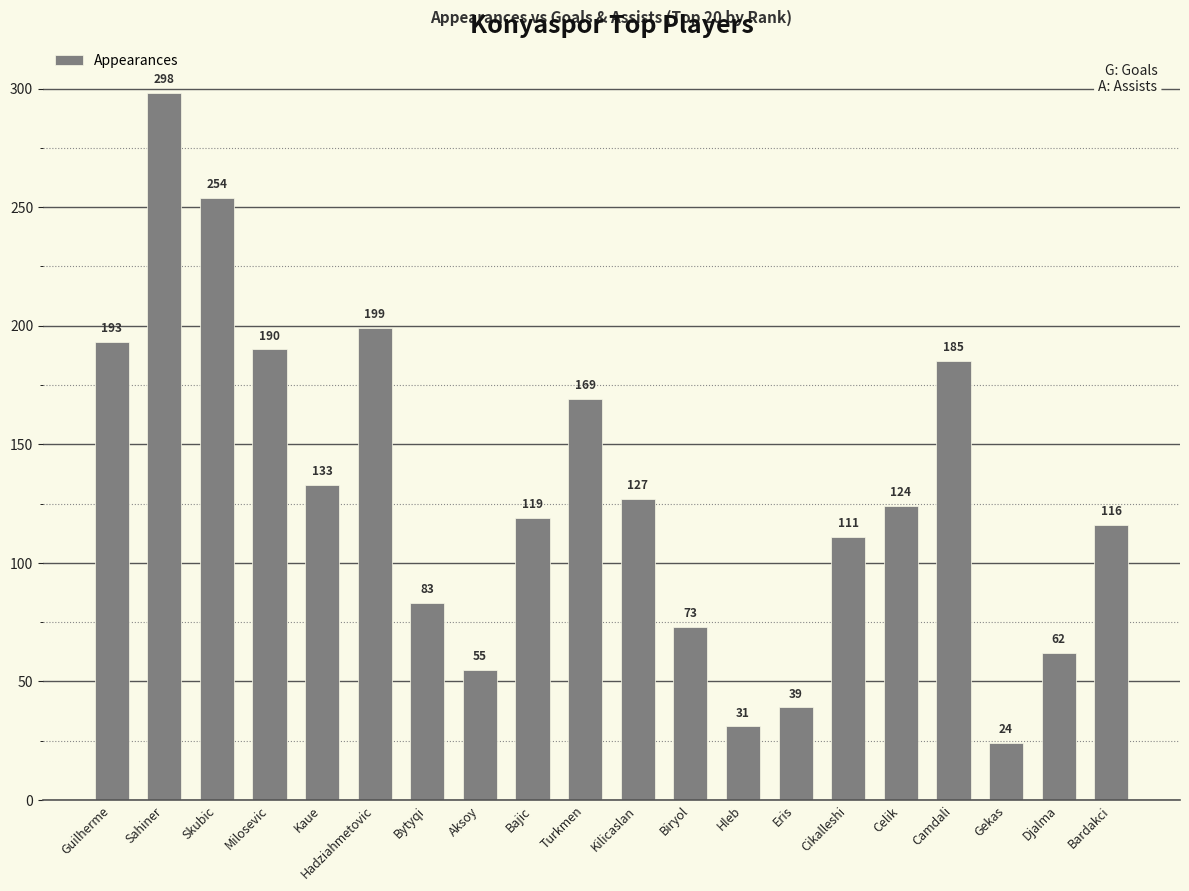

Which category has the highest value across all series?

Sahiner